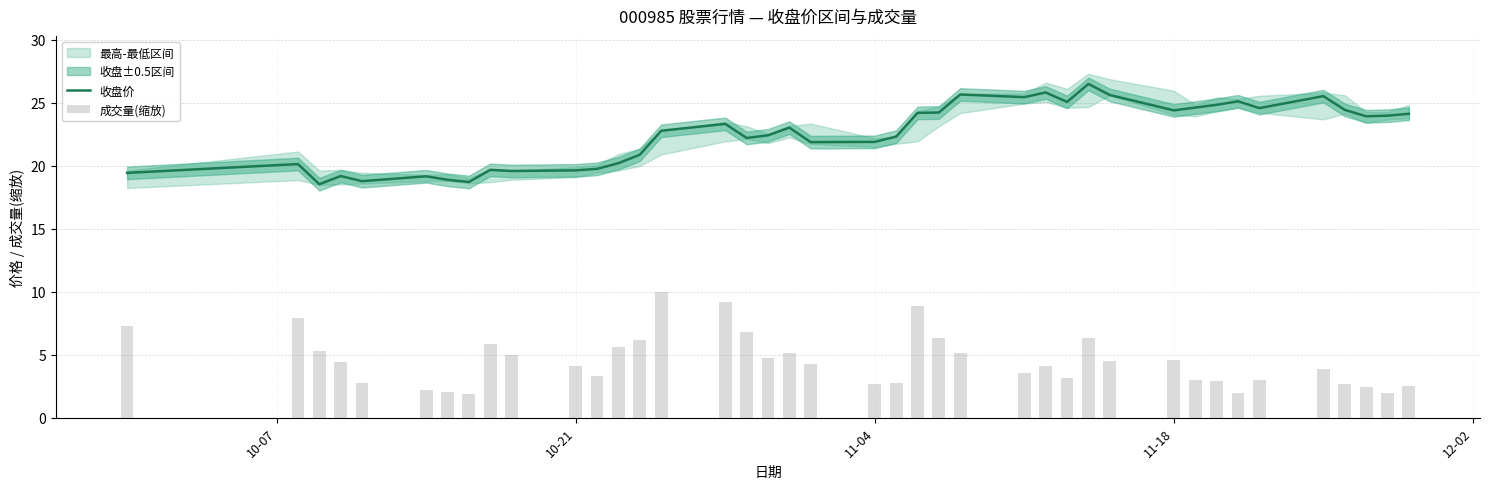

What is the maximum value for 收盘价?

26.5